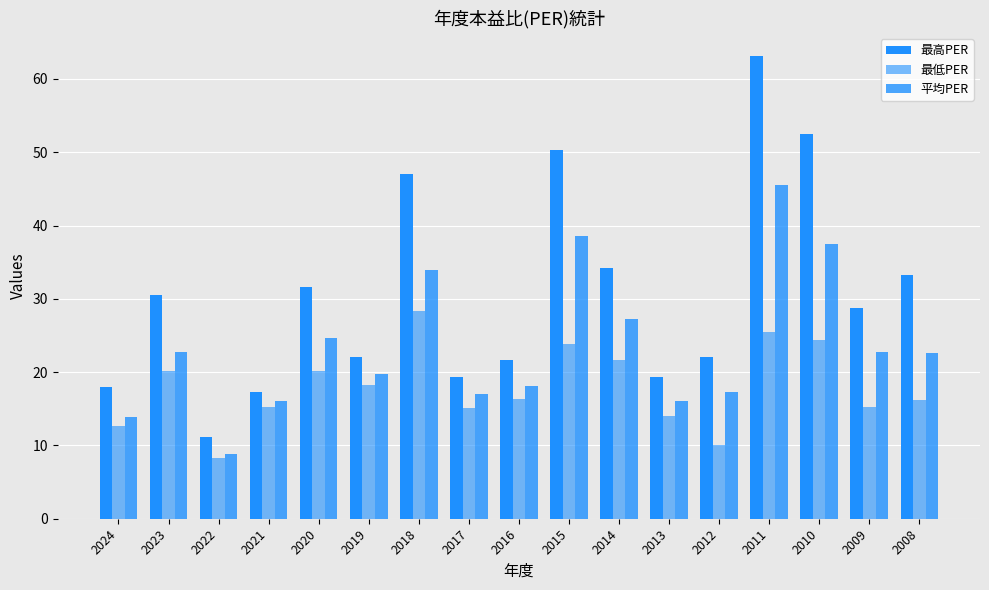

Reading left to right, list all the values displayed in this chart.

最高PER: 2024=18.0	2023=30.5	2022=11.1	2021=17.3	2020=31.6	2019=22.1	2018=47.1	2017=19.4	2016=21.6	2015=50.3	2014=34.2	2013=19.4	2012=22.1	2011=63.1	2010=52.5	2009=28.8	2008=33.3
最低PER: 2024=12.7	2023=20.1	2022=8.3	2021=15.2	2020=20.2	2019=18.2	2018=28.4	2017=15.1	2016=16.4	2015=23.8	2014=21.6	2013=14.0	2012=10.0	2011=25.5	2010=24.4	2009=15.2	2008=16.2
平均PER: 2024=13.9	2023=22.8	2022=8.9	2021=16.1	2020=24.6	2019=19.7	2018=33.9	2017=17.0	2016=18.1	2015=38.6	2014=27.2	2013=16.0	2012=17.3	2011=45.6	2010=37.5	2009=22.7	2008=22.6